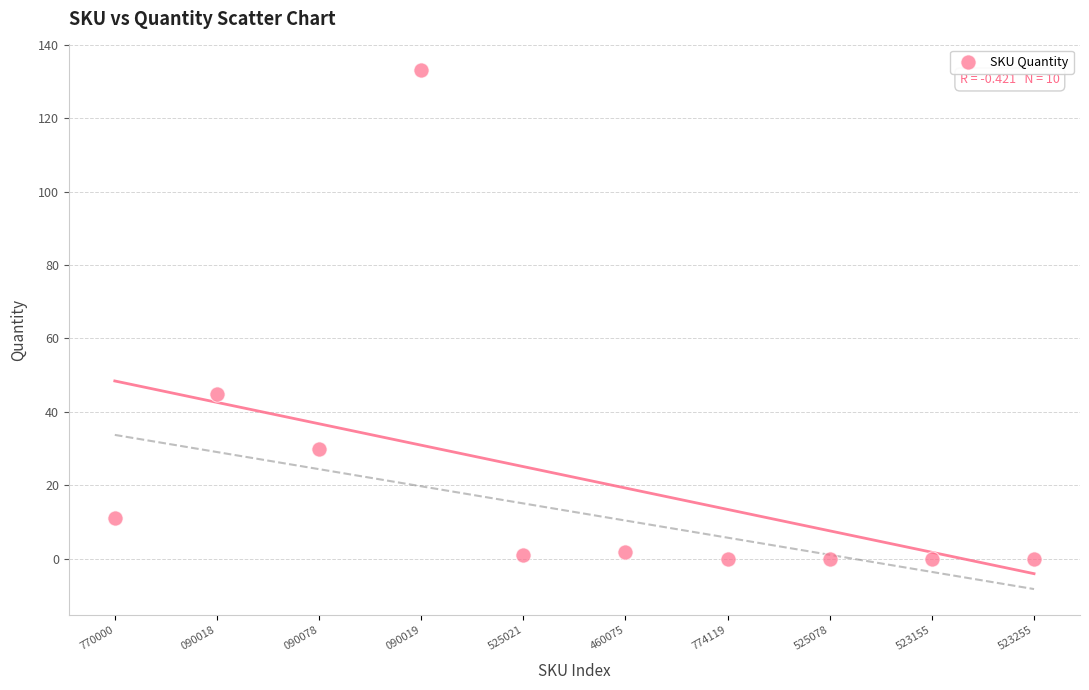

What is the range of Y values (max minus min)?

133